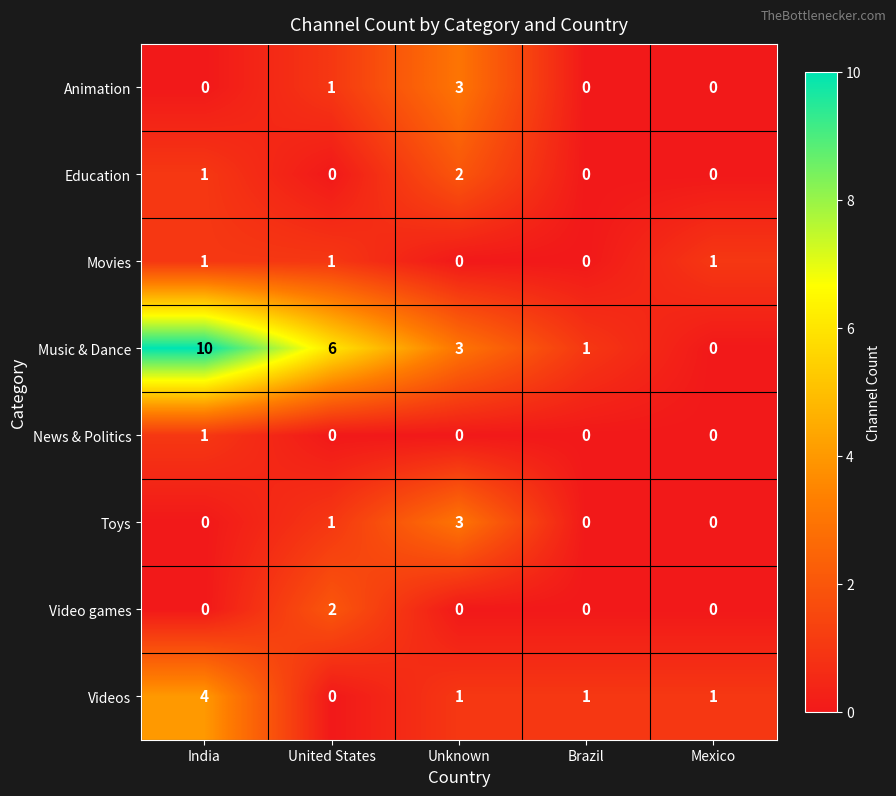

At which label does Videos first exceed 1?

India